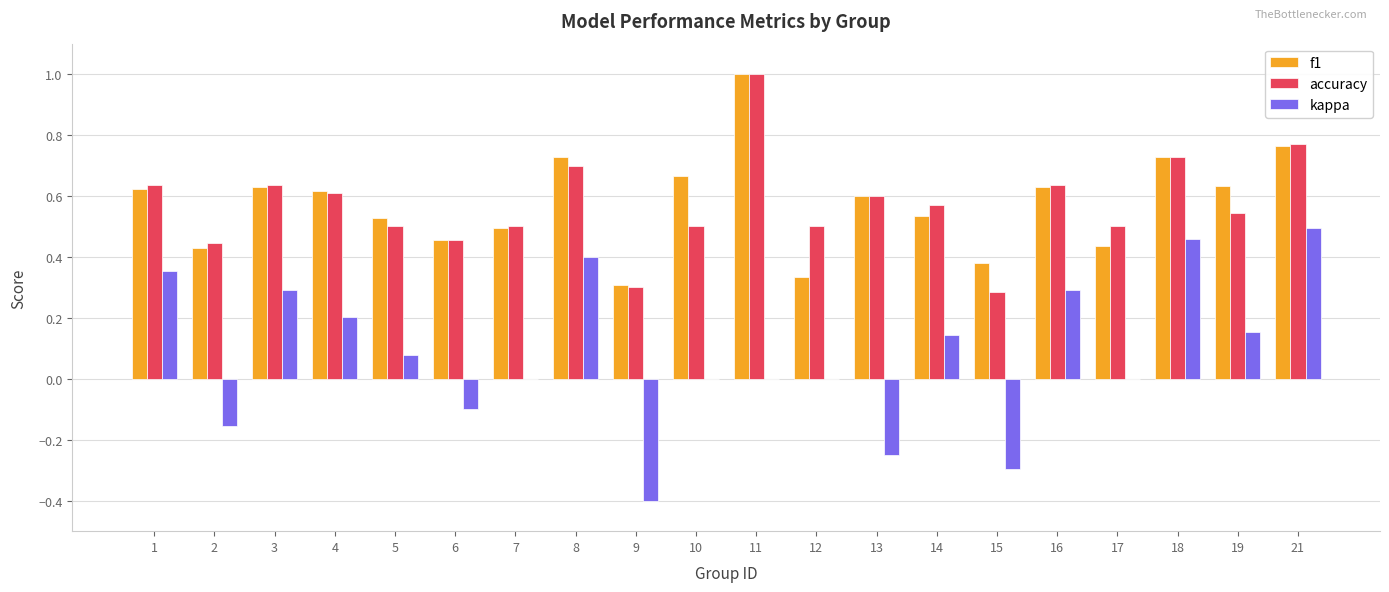

Is the value of kappa at 1 greater than the value of f1 at 11?

No